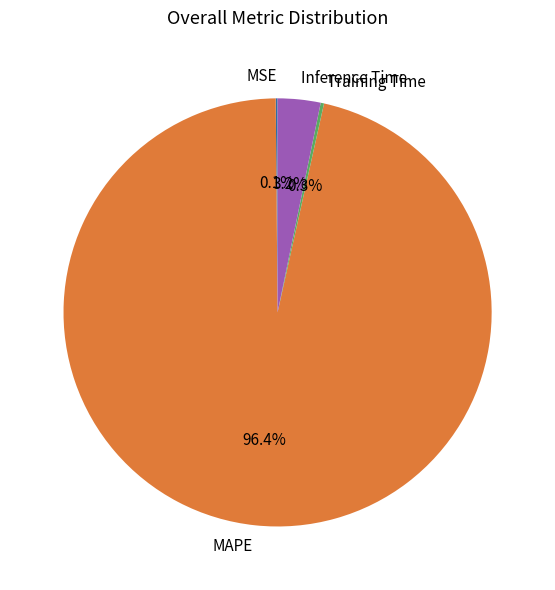

Does MAPE represent more than half of the total?

Yes